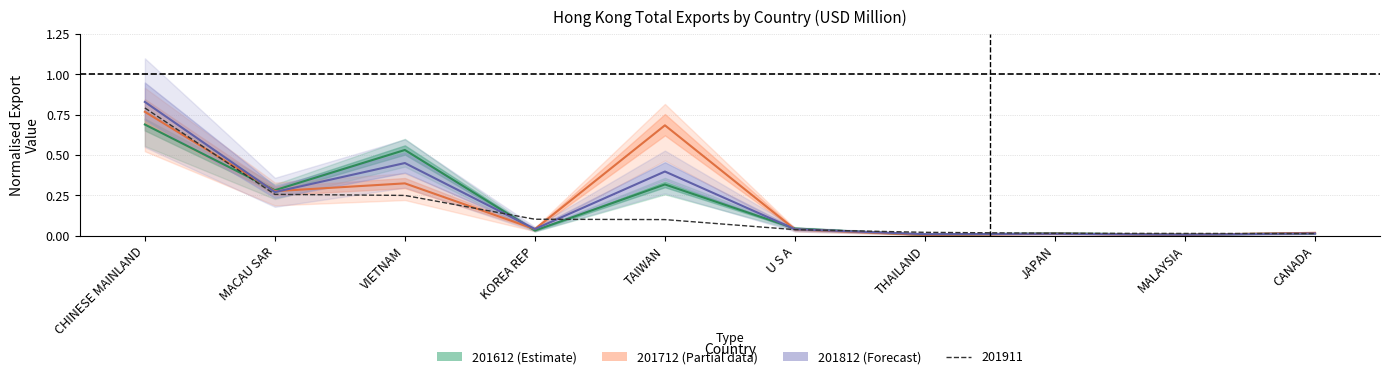

What is the average value of the 201812 (Forecast) series?

0.2